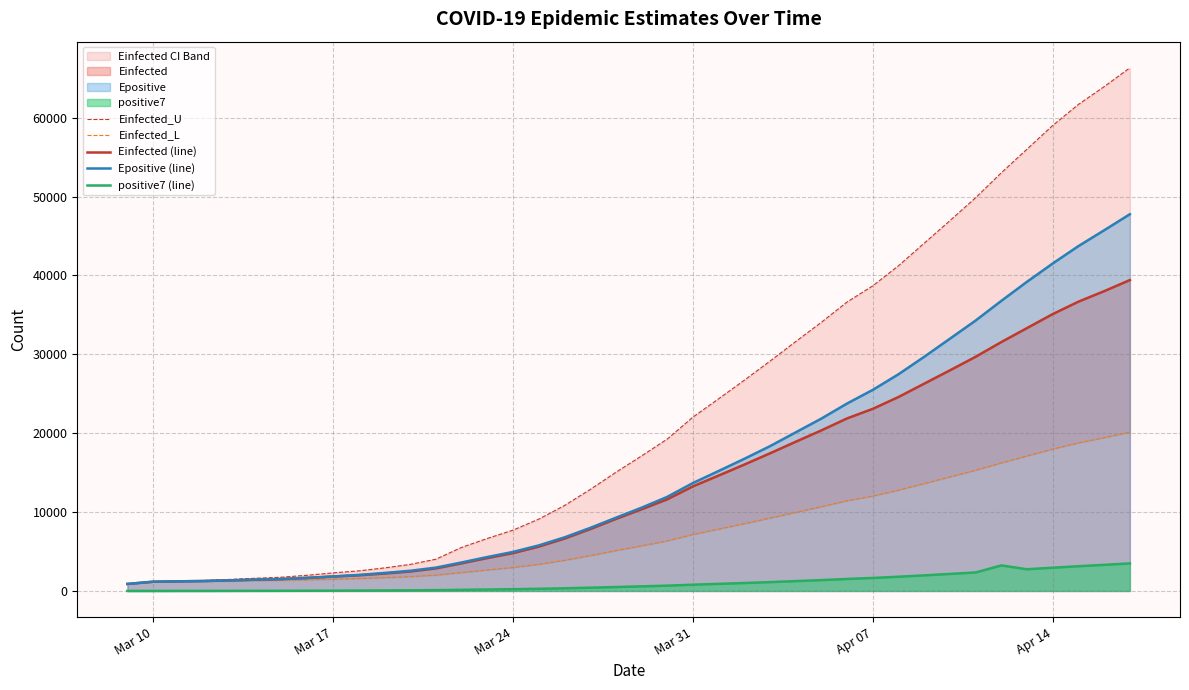

At Mar 17, list the series in order from smallest to largest.

positive7 (line), Einfected_L, Einfected (line), Epositive (line), Einfected_U